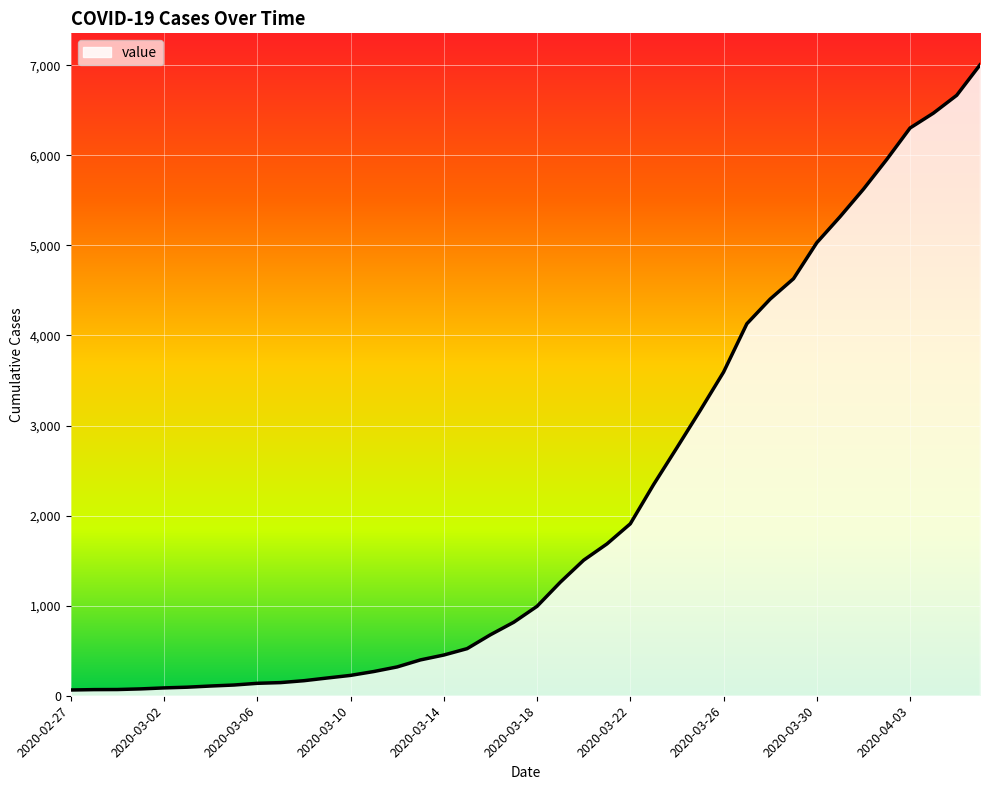

What is the greatest value displayed?

7004